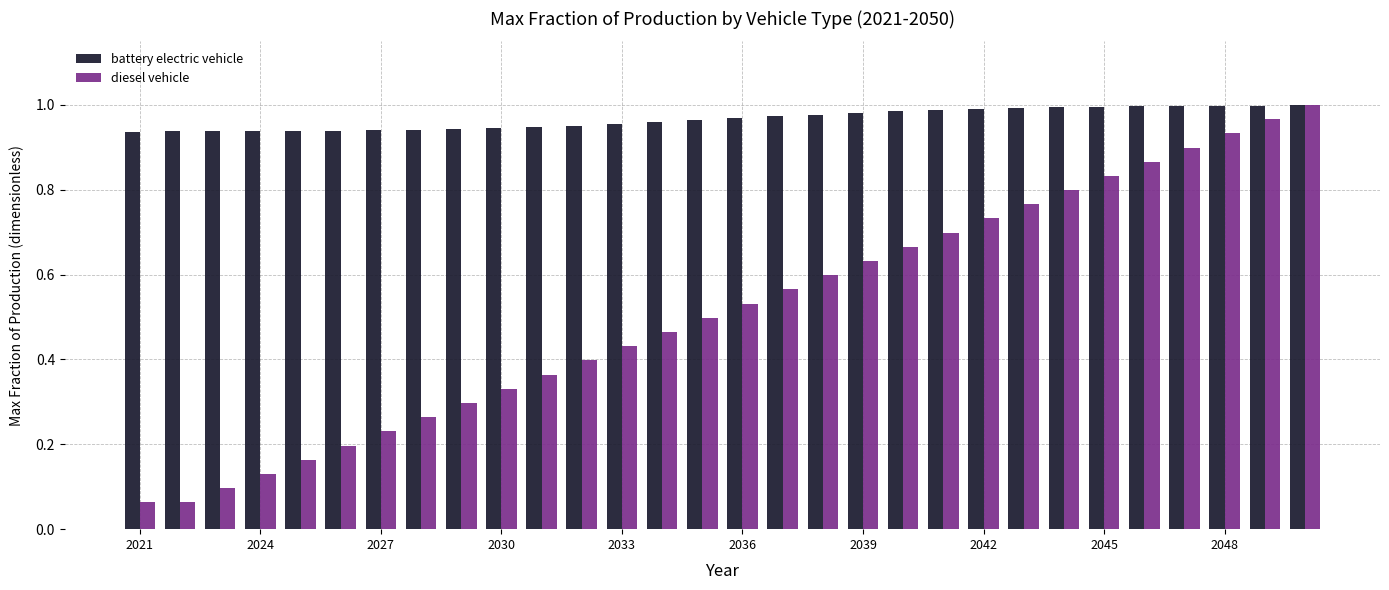

Rank the series by their average value, from lowest to highest.

diesel vehicle, battery electric vehicle